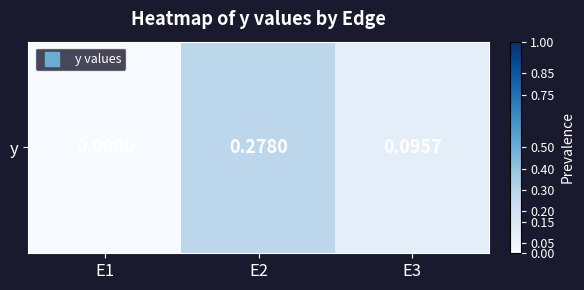

What is the difference between the maximum and minimum values?

0.3